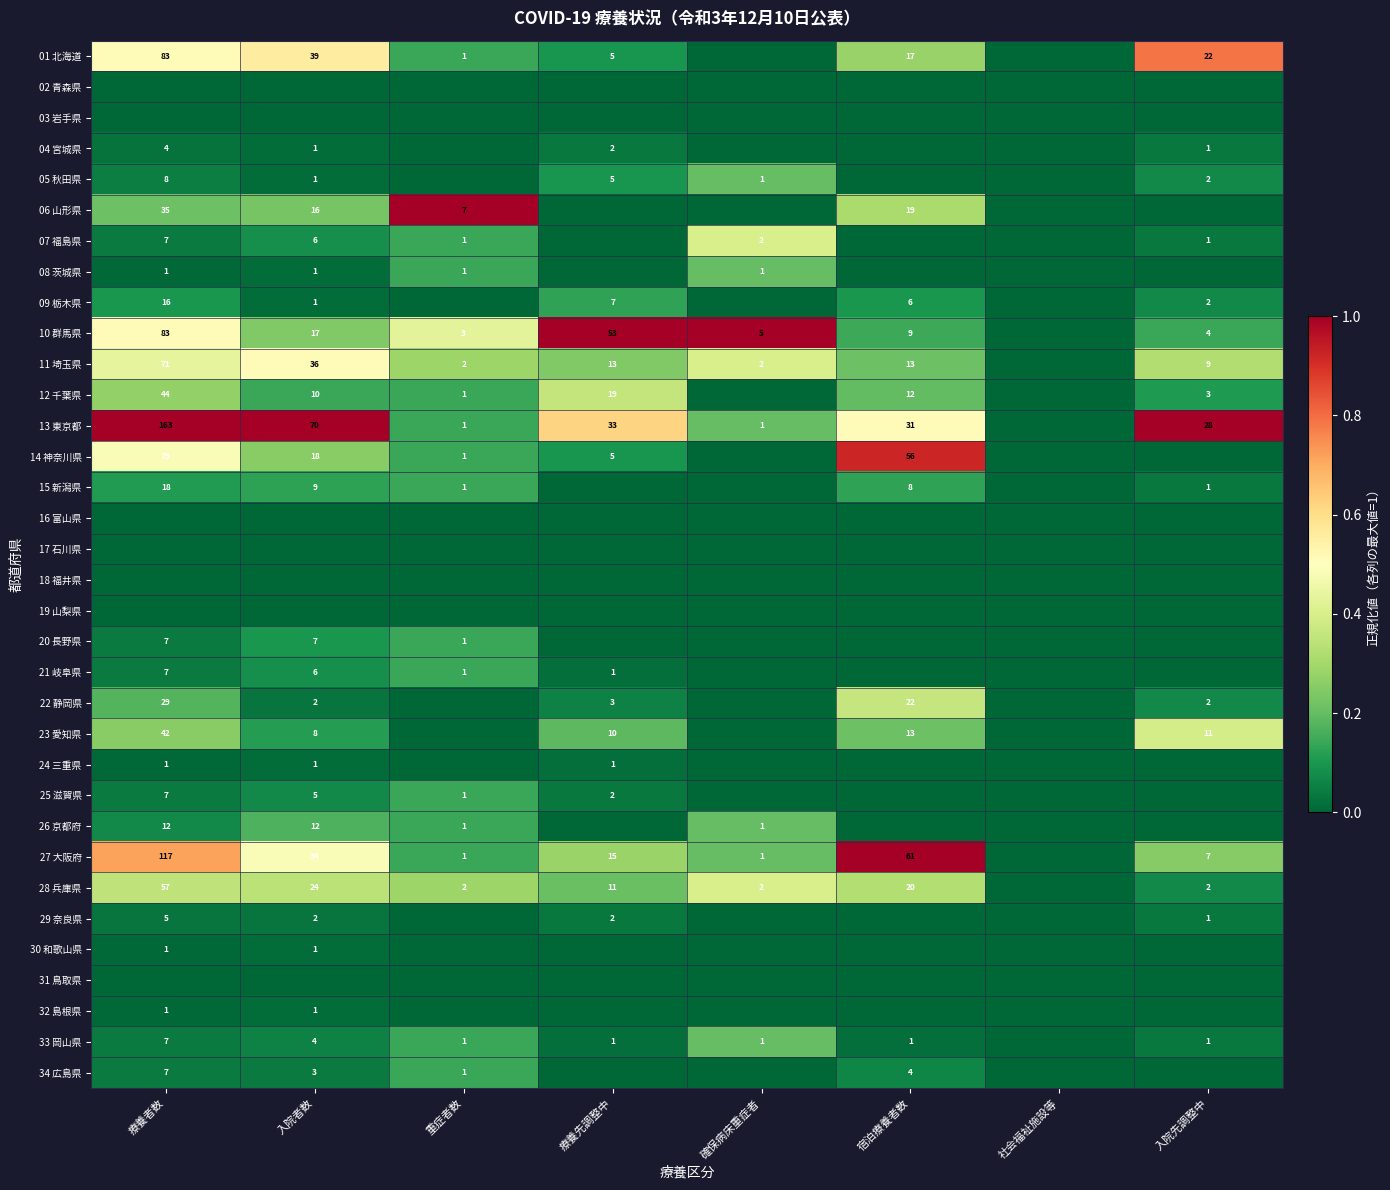

What is the sum of the 14 神奈川県 values at 入院者数 and 重症者数?

19